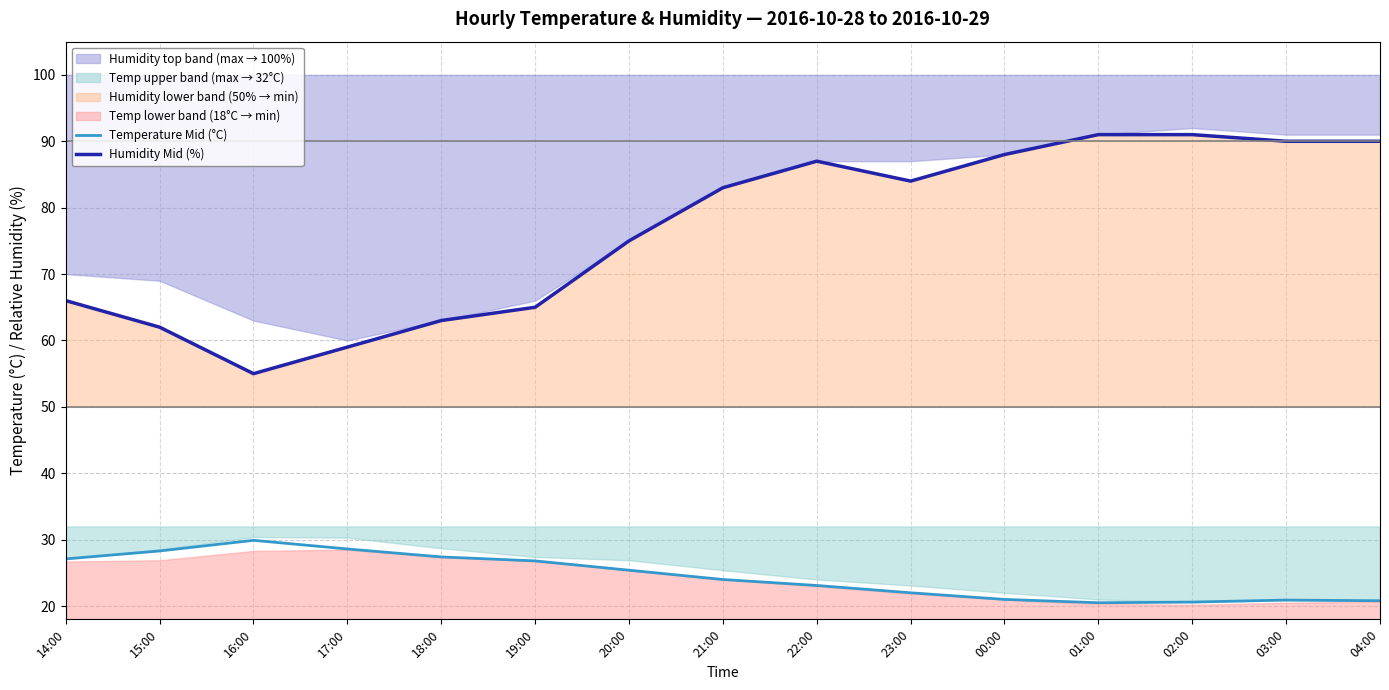

True or false: Temperature Mid (°C) and Humidity Mid (%) cross at least once.

False